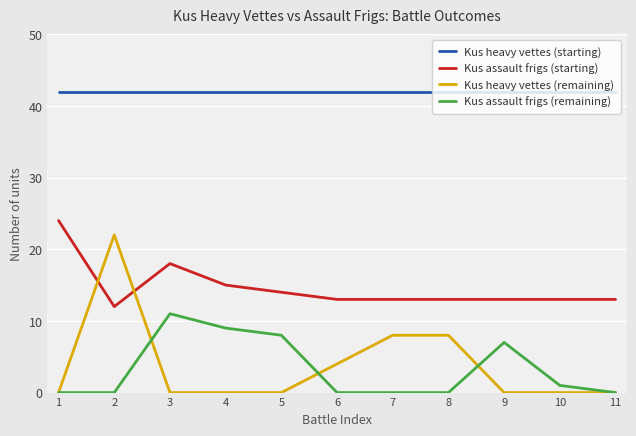

True or false: Kus heavy vettes (starting) has a value of 67 at 11.

False